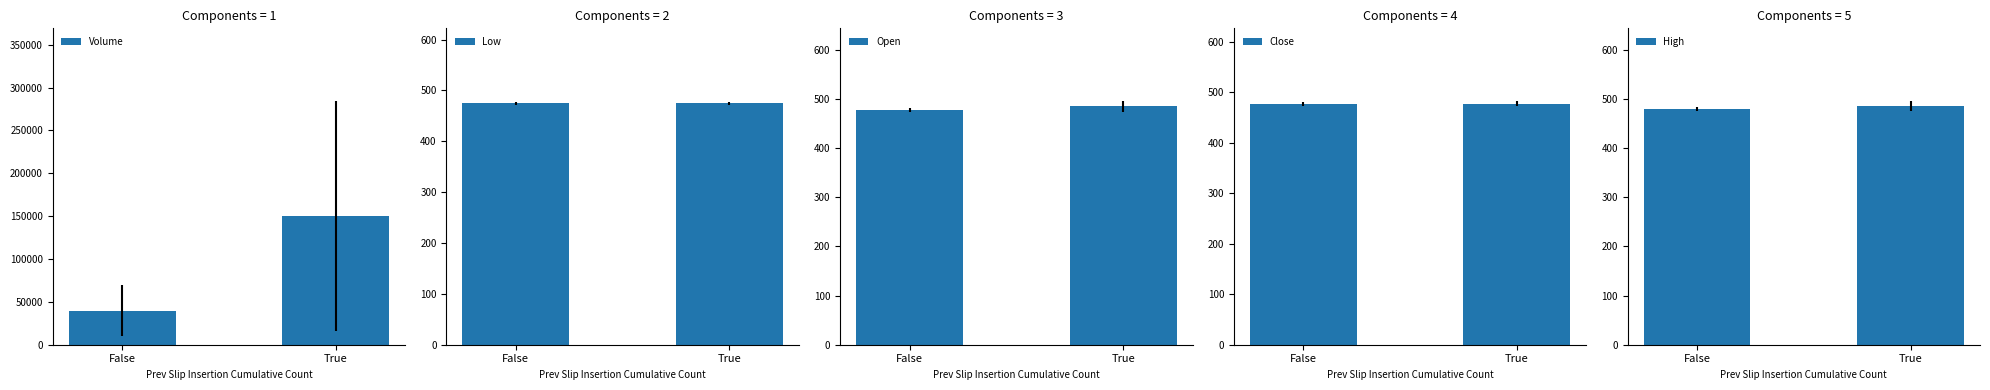

List the series in order of their peak value, lowest first.

Low, Close, Open, High, Volume